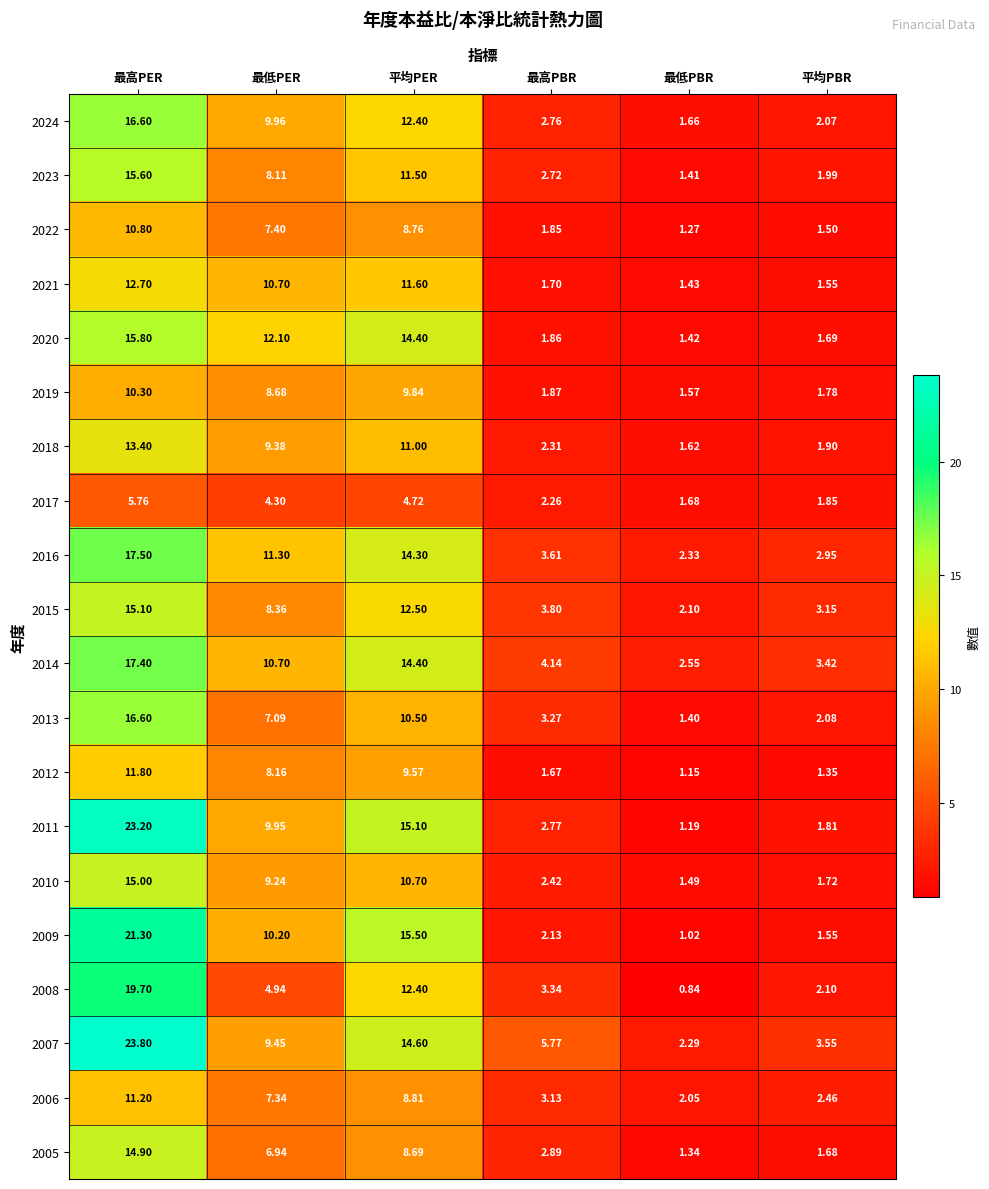

At which label does 2006 first exceed 7?

最高PER